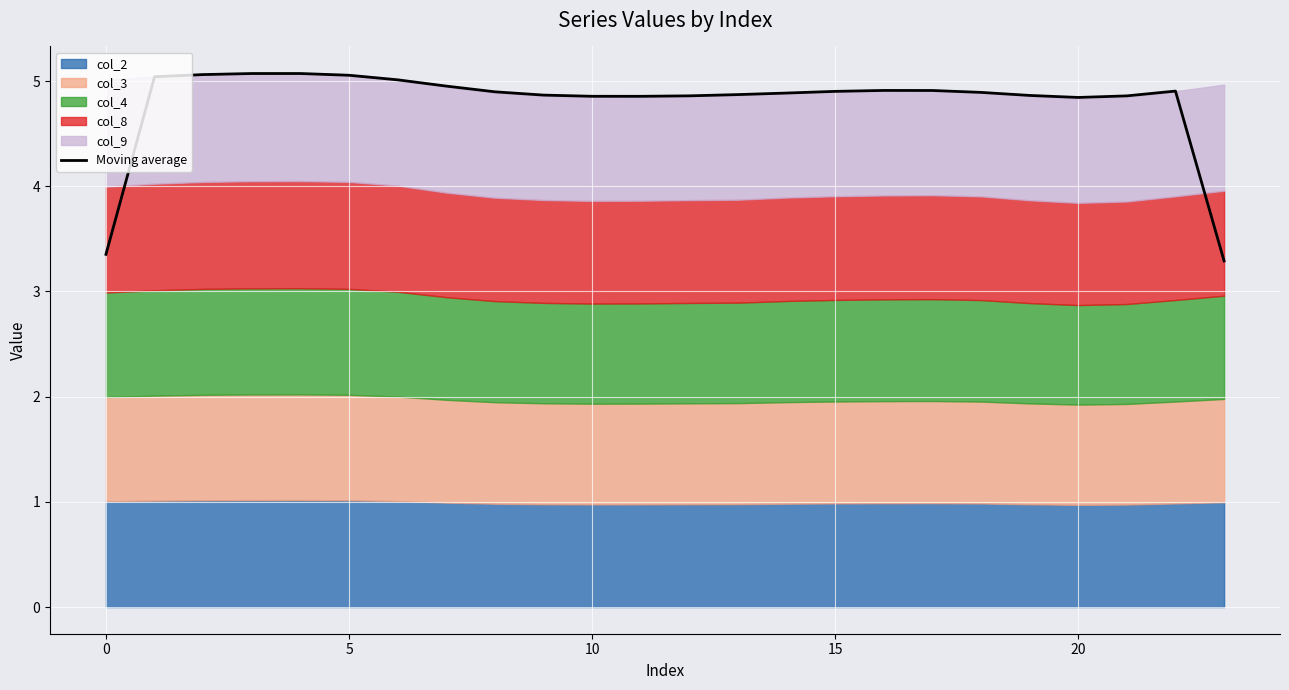

Reading right to left, transcribe all the data shown in this chart.

3.3	4.9	4.9	4.8	4.9	4.9	4.9	4.9	4.9	4.9	4.9	4.9	4.9	4.9	4.9	4.9	5.0	5.0	5.1	5.1	5.1	5.1	5.0	3.4